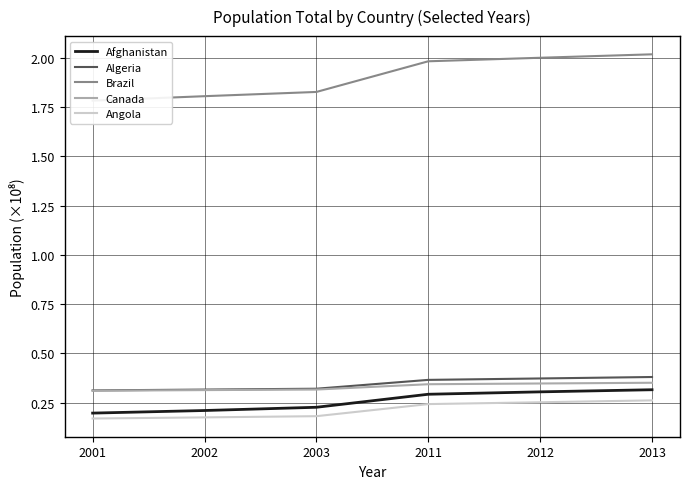

What is the difference between the second highest and minimum values in the Afghanistan series?

0.1